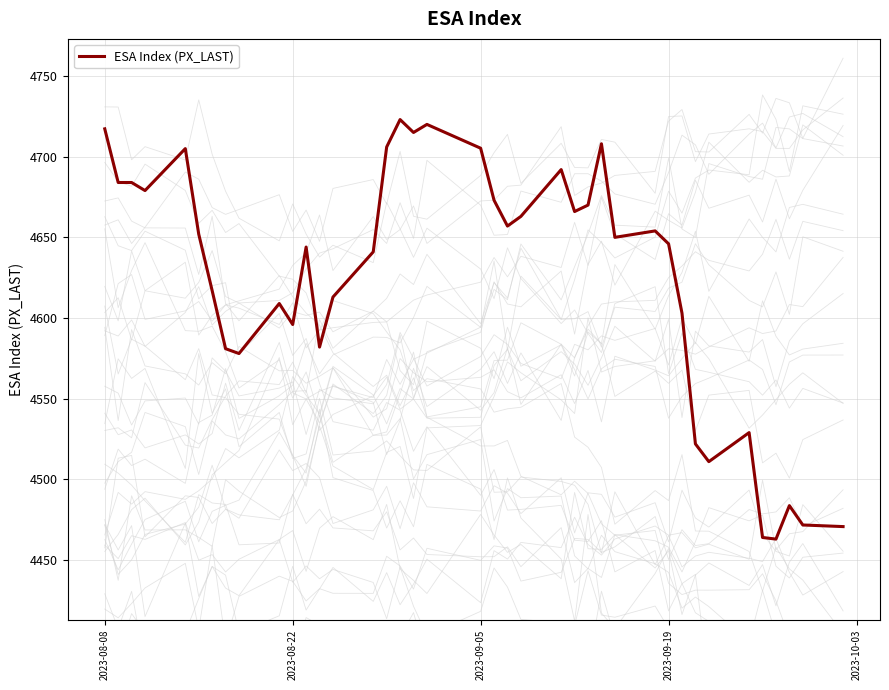

What is the highest value of the ESA Index (PX_LAST) series?

4723.0